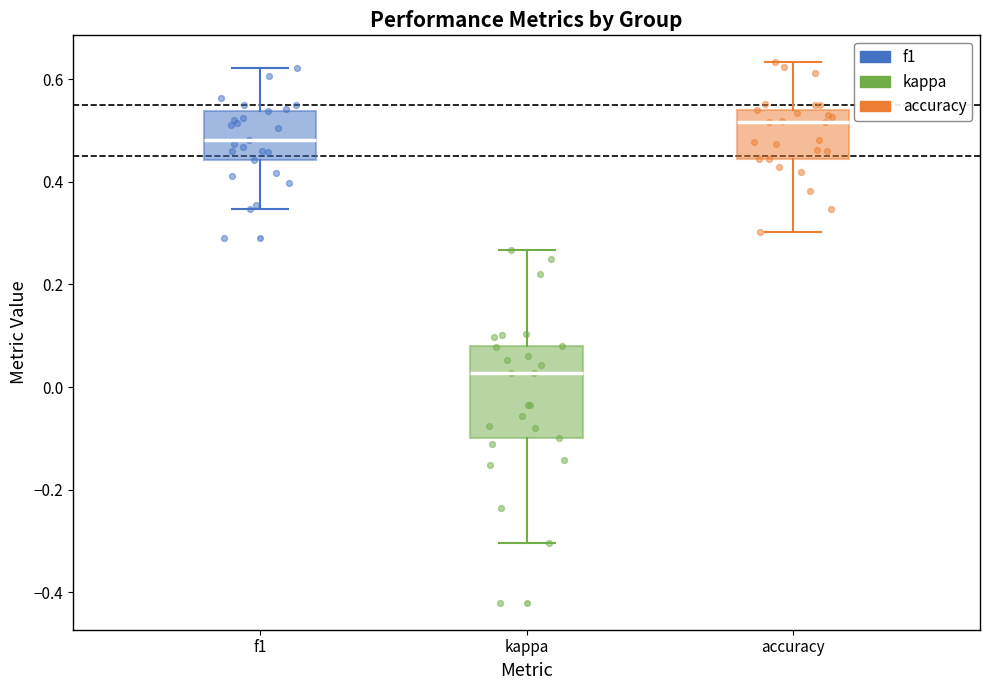

Where does the median line of the box for kappa sit on the y-axis? The values are not printed on the chart, so give them approximately, as read against the axis.

0.02